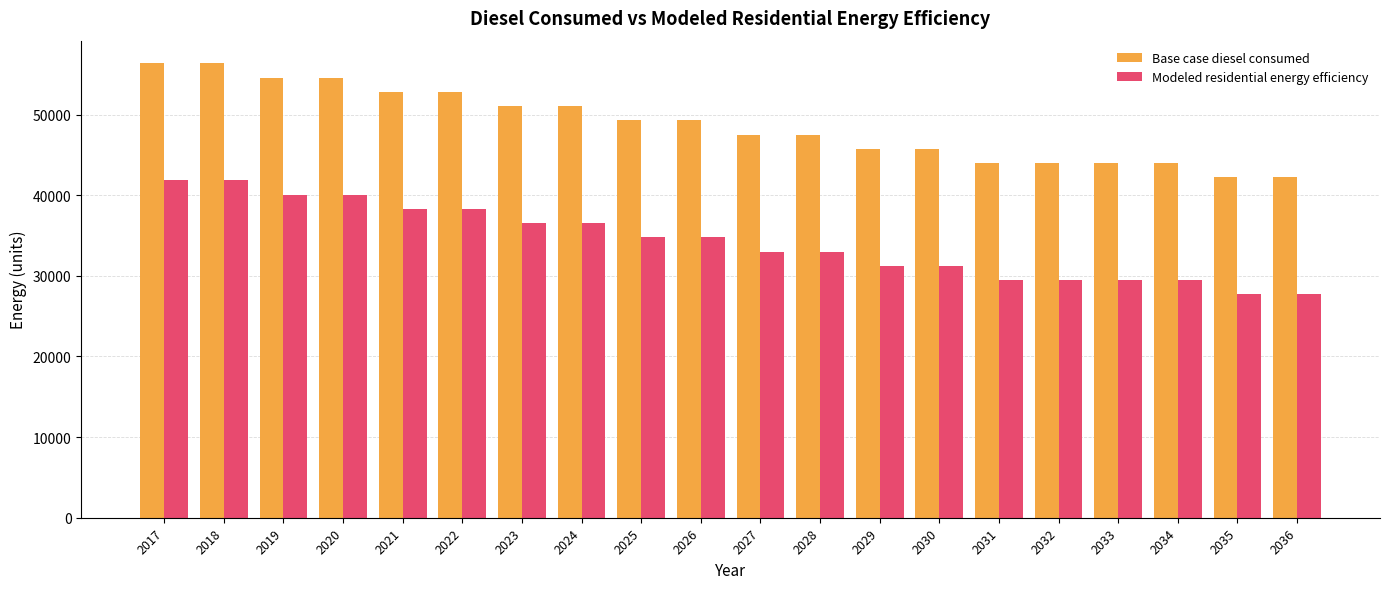

What is the difference between the Base case diesel consumed values at 2030 and 2028?

1767.7